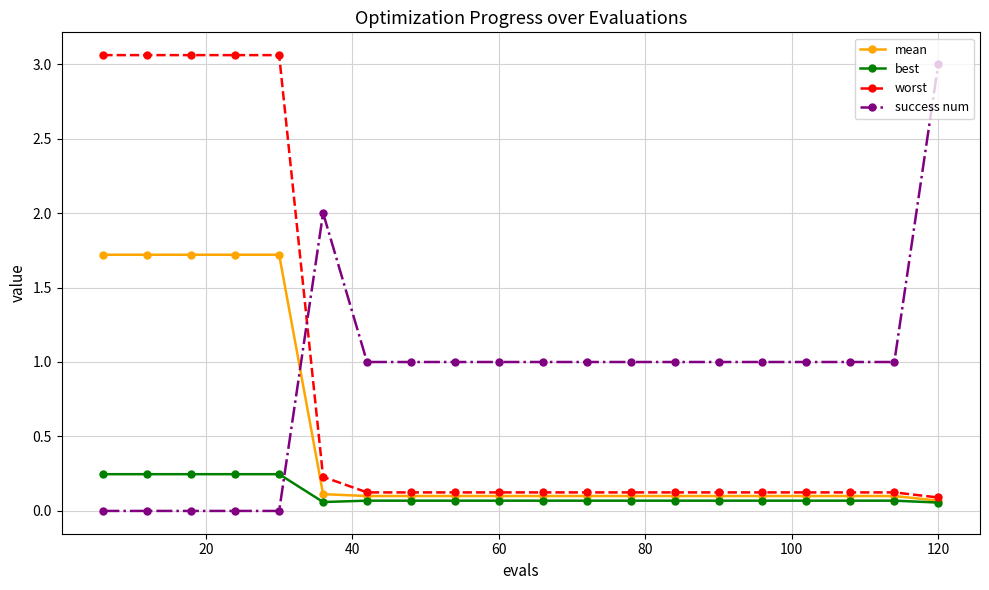

List the series in order of their peak value, highest first.

worst, success num, mean, best